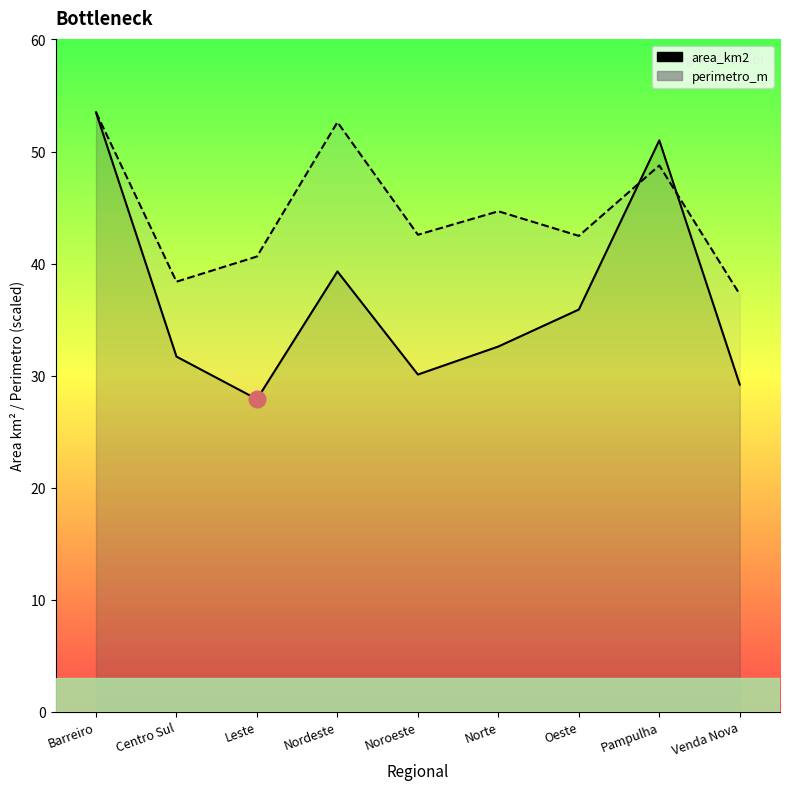

At which category does area_km2 reach its first local valley?

Leste